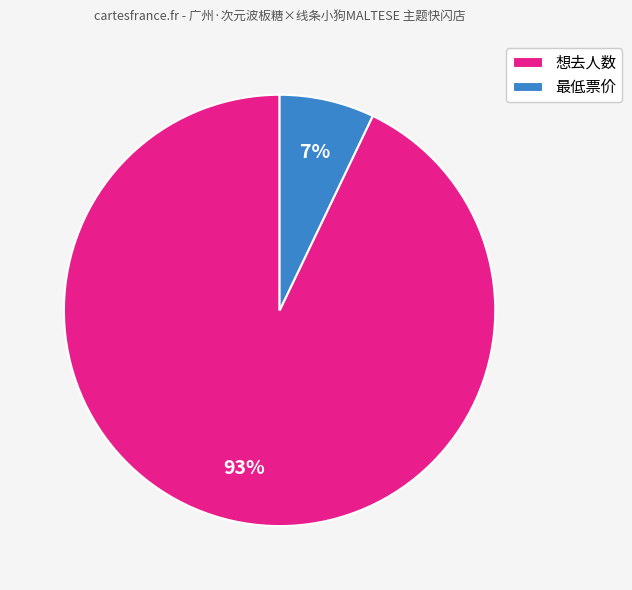

Is it true that 想去人数 is 99% of the pie?

False